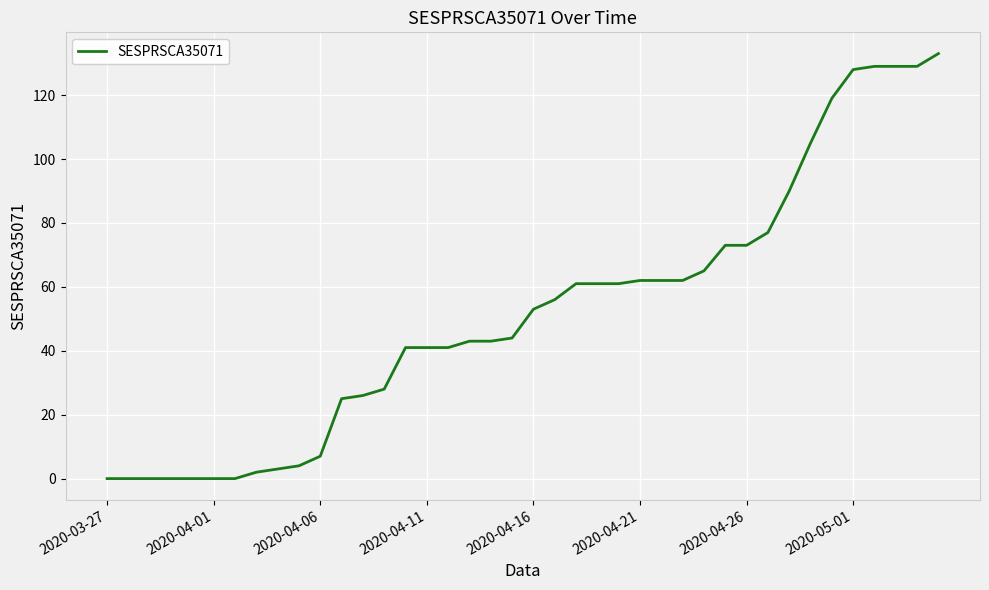

What is the greatest value displayed?

133